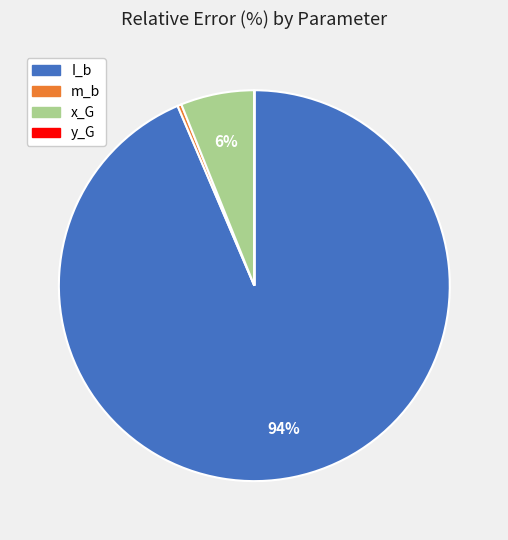

Do I_b and m_b together represent more than half of the pie?

Yes